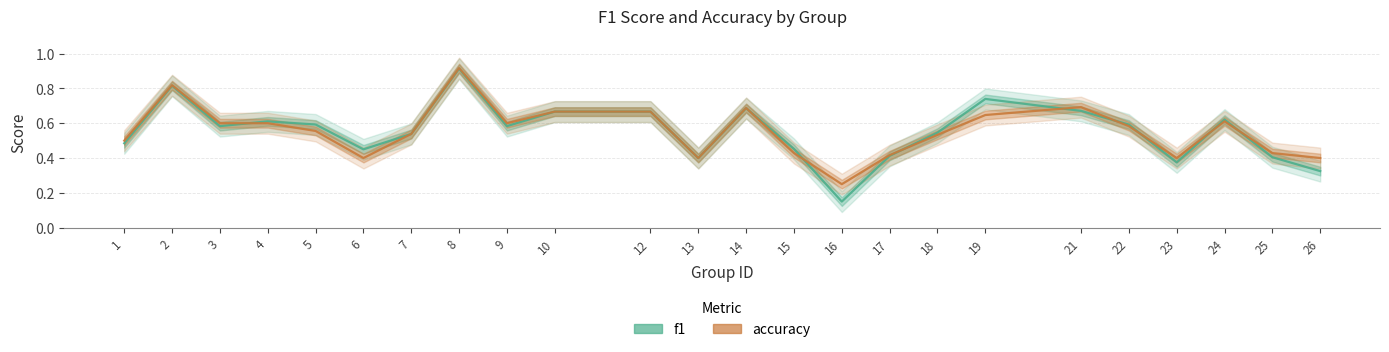

The accuracy series shows 0.6 at 3. True or false?

True